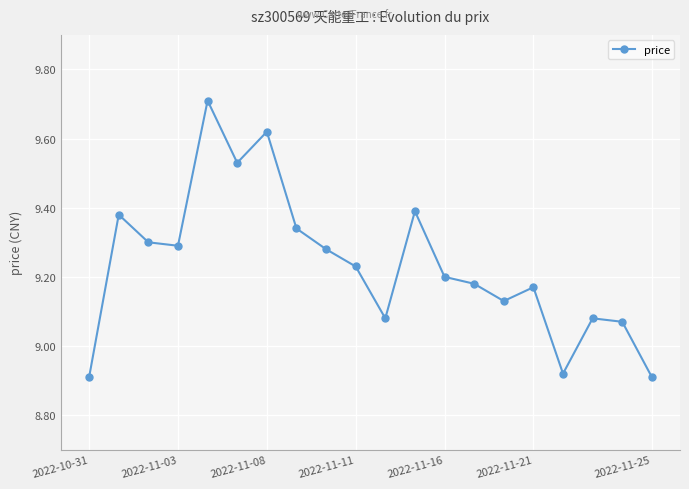

What is the sum of all values?

184.7